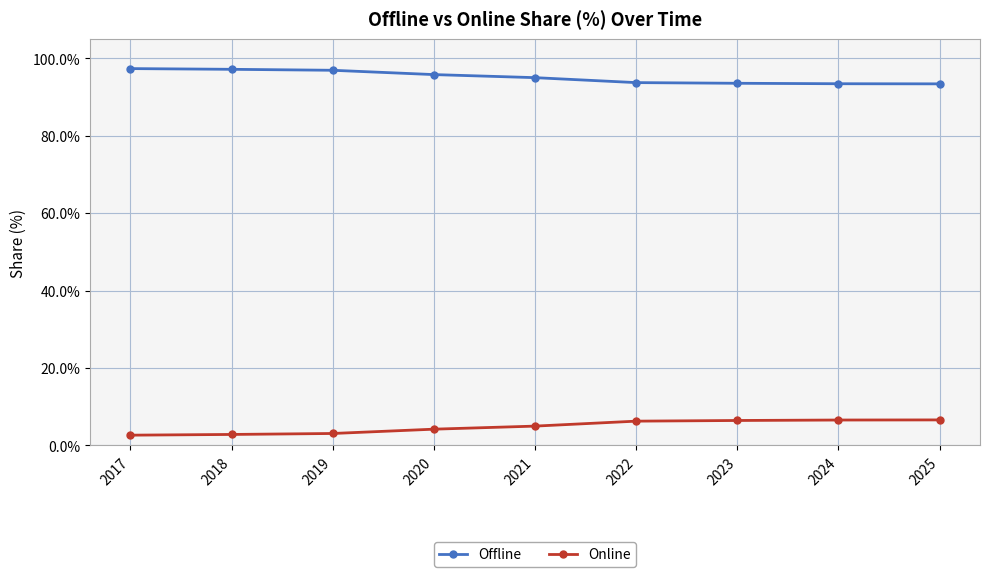

Rank the series at 2021 from lowest to highest value.

Online, Offline